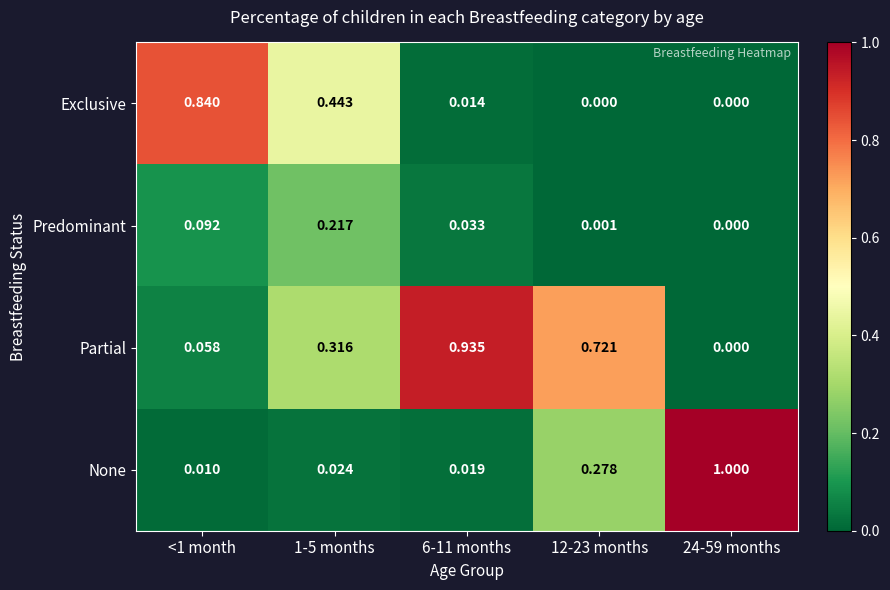

Which series has the widest spread of values?

None